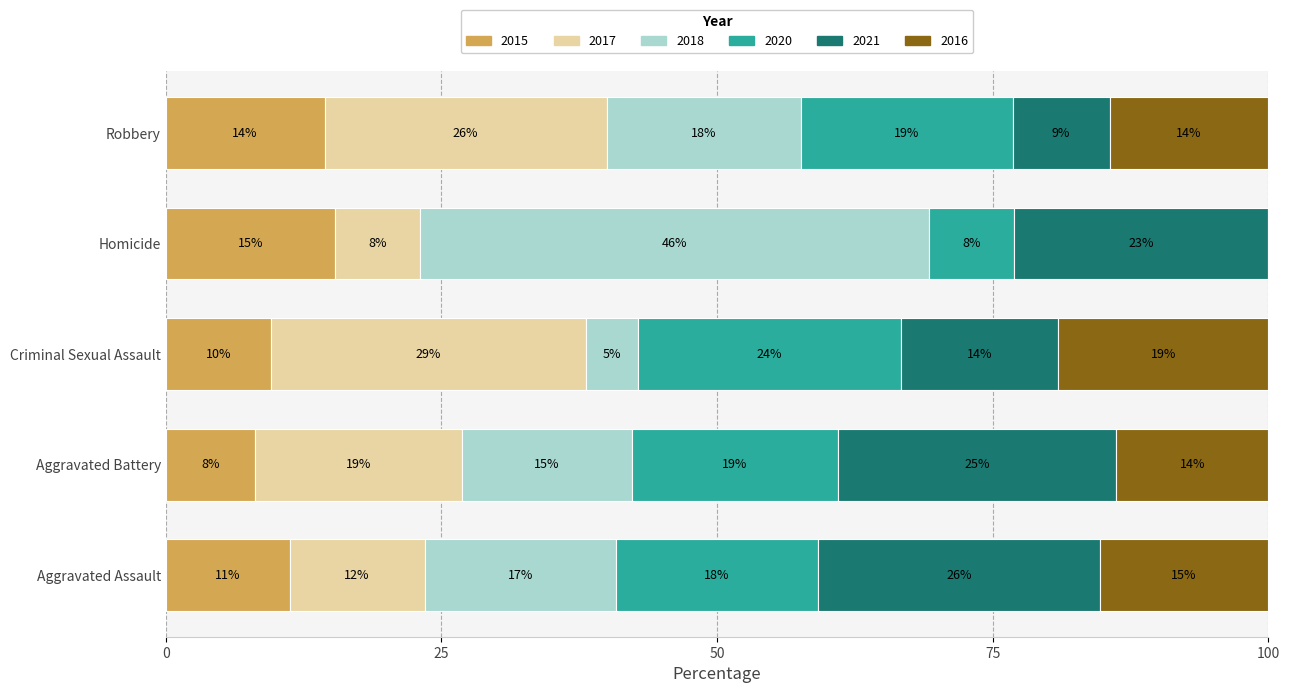

What are all the series names shown in the legend?

2015, 2017, 2018, 2020, 2021, 2016